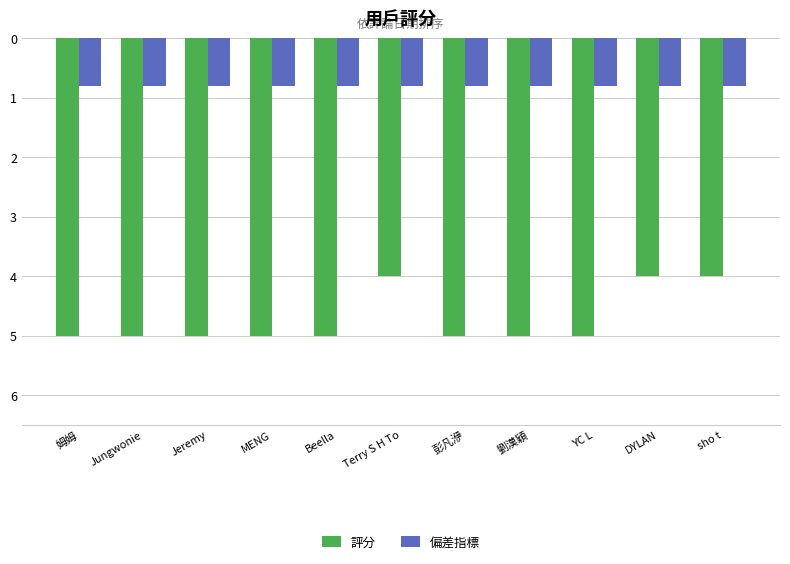

Does the chart contain any negative values?

Yes